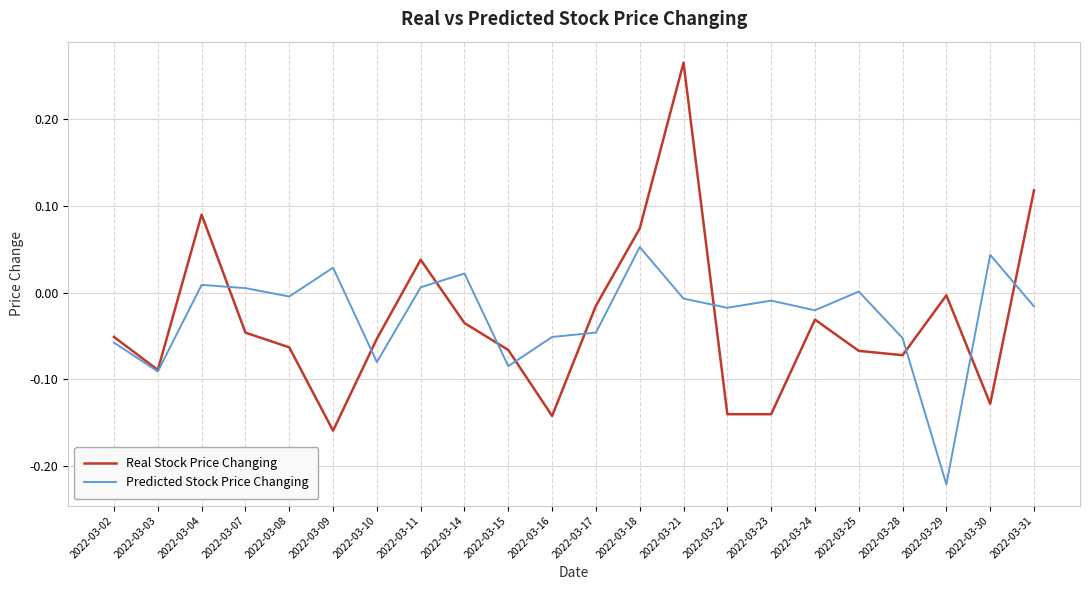

Which series has the widest spread of values?

Real Stock Price Changing